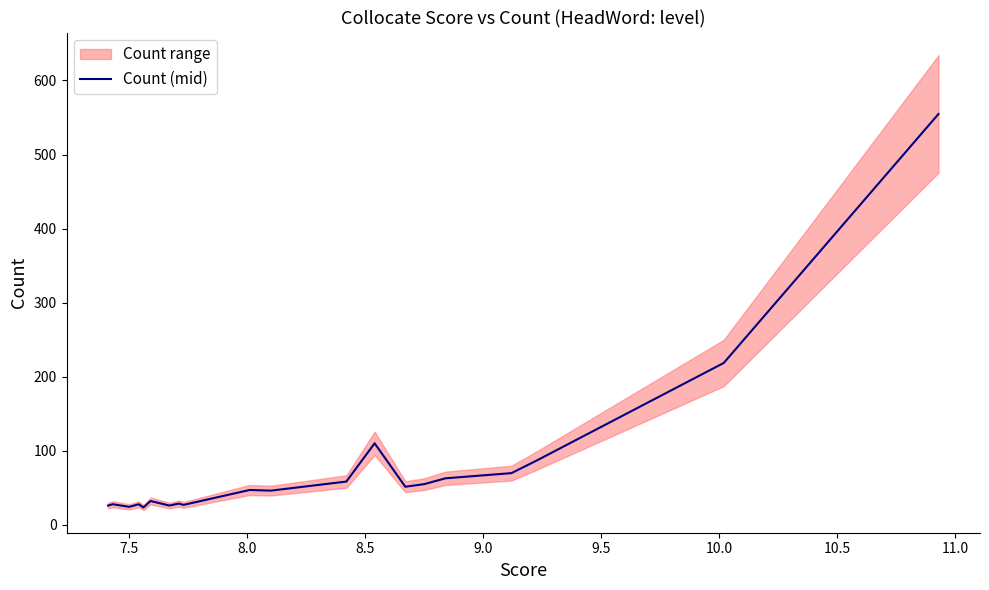

What is the average value?

80.4